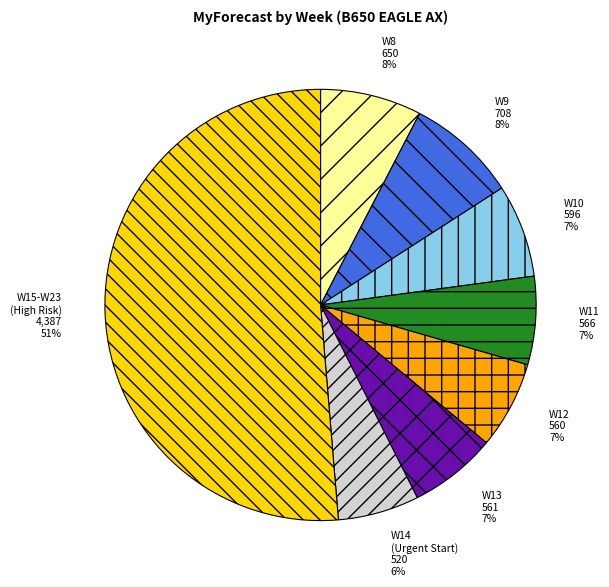

Is W15-W23 (High Risk) the majority of the pie?

Yes